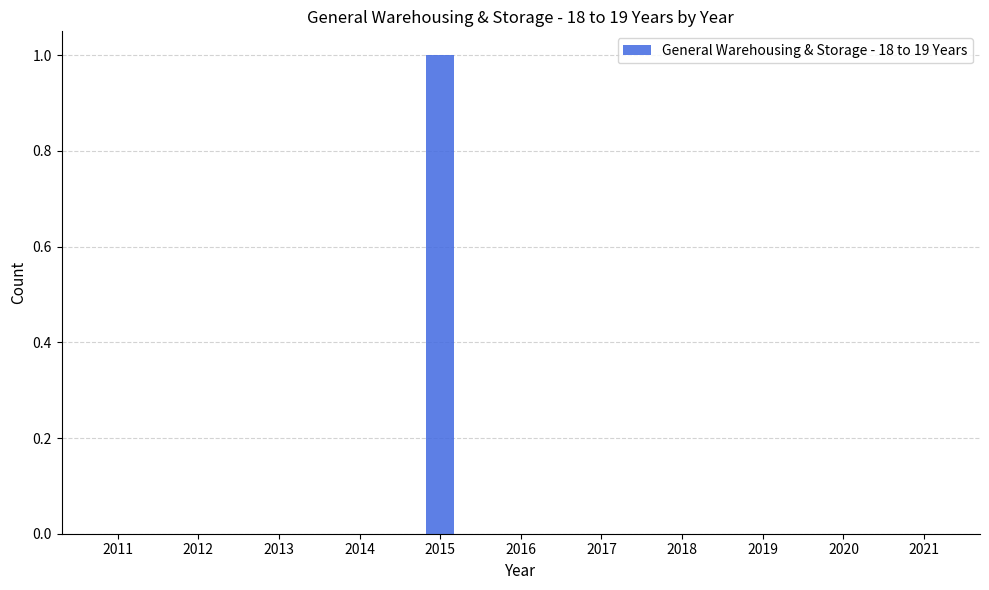

At which category does the chart reach its peak across all series?

2015